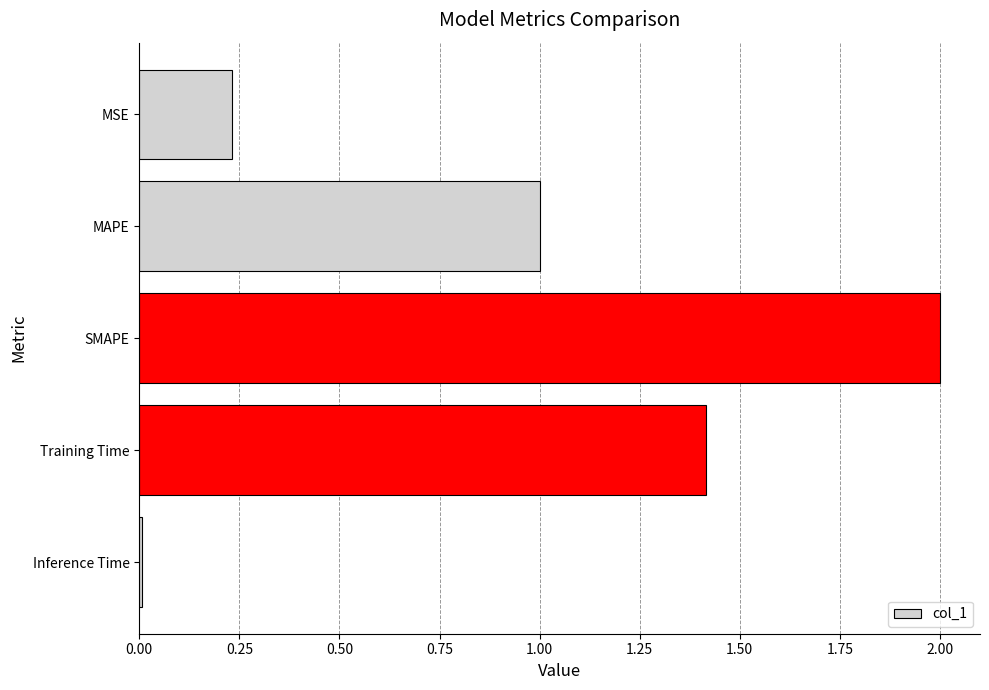

Where is the data nearest to the value 1?

MAPE